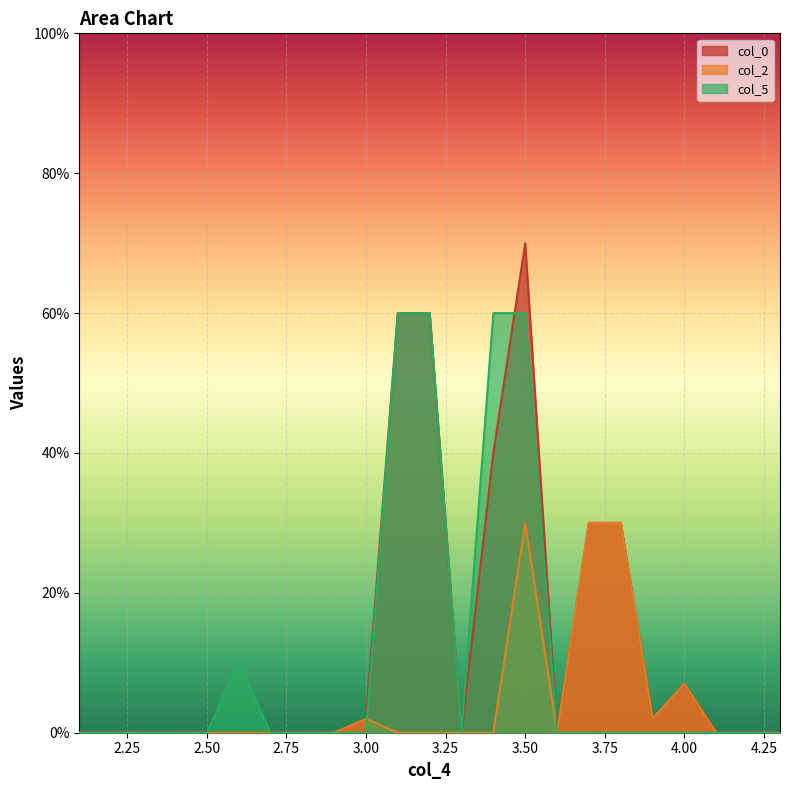

What is the difference between the maximum and minimum values in the col_5 series?

60